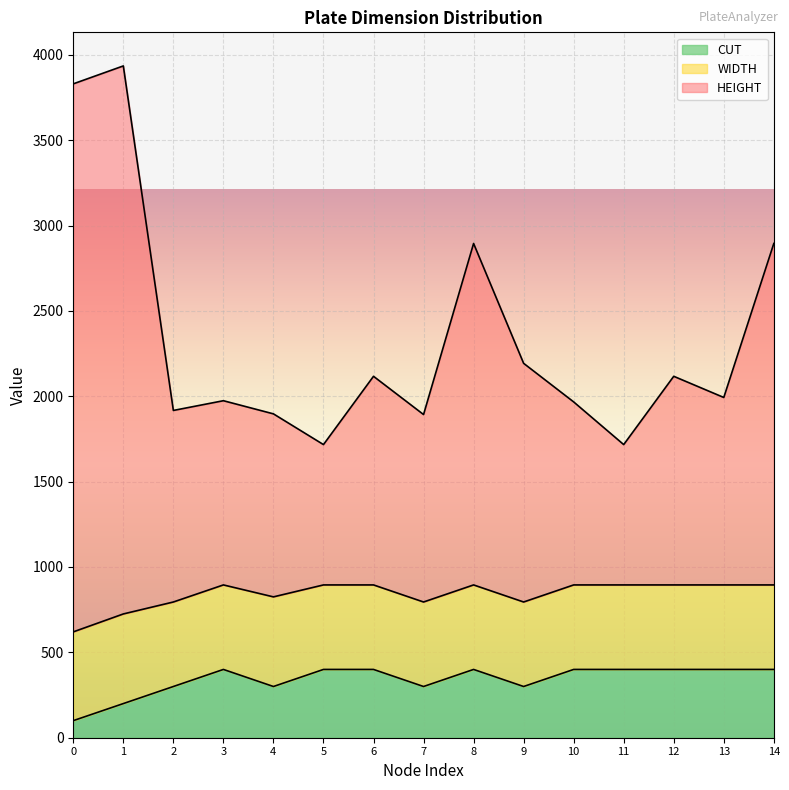

The HEIGHT series shows 1967 at 10. True or false?

True